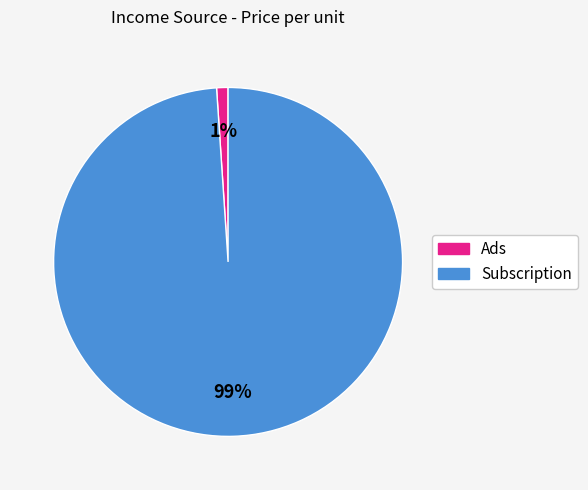

Between Subscription and Ads, which is larger?

Subscription